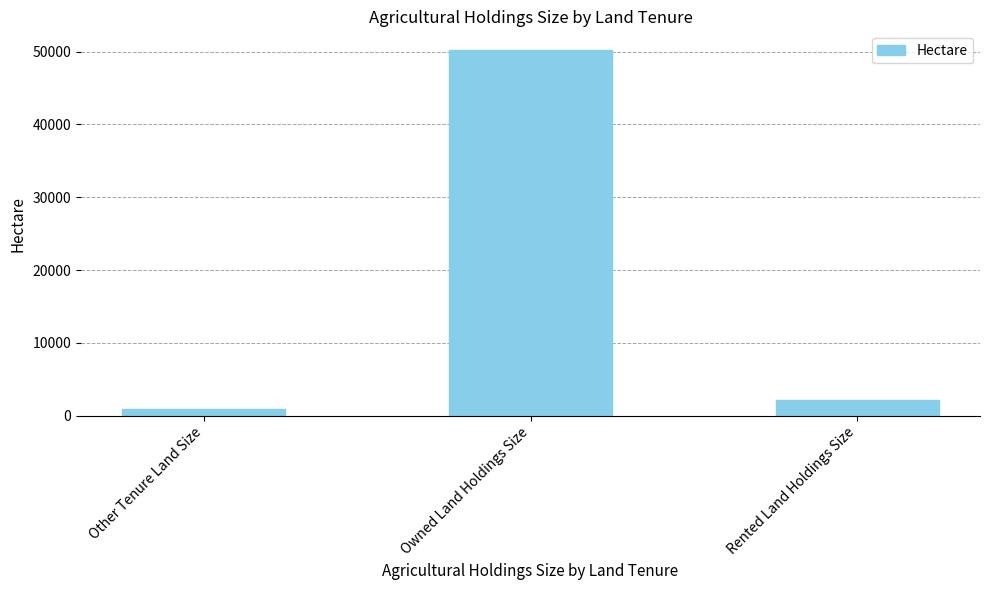

What is the difference between the maximum and minimum values?

49256.2